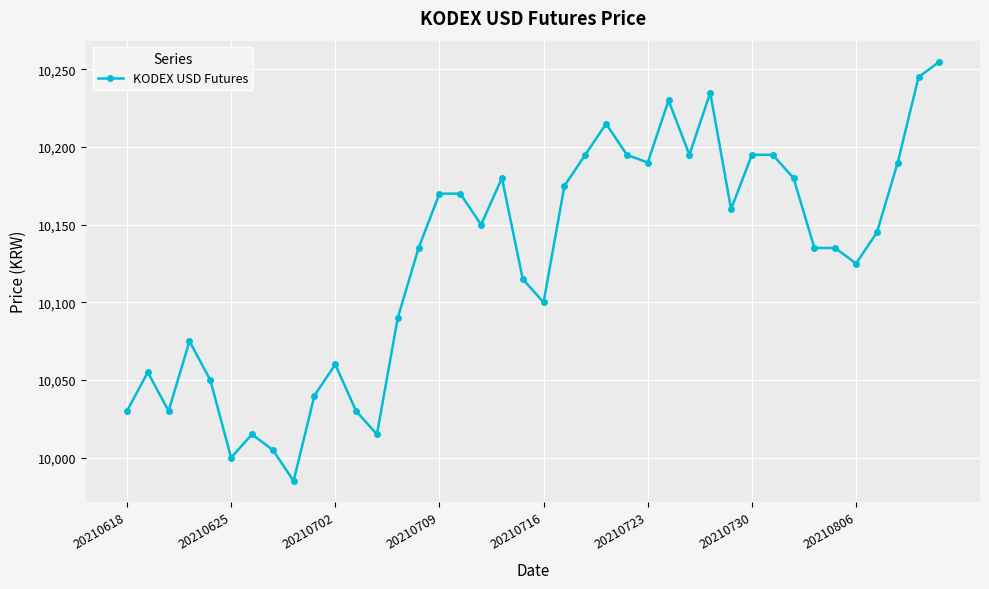

What is the value of the 11th point from the left?

10060